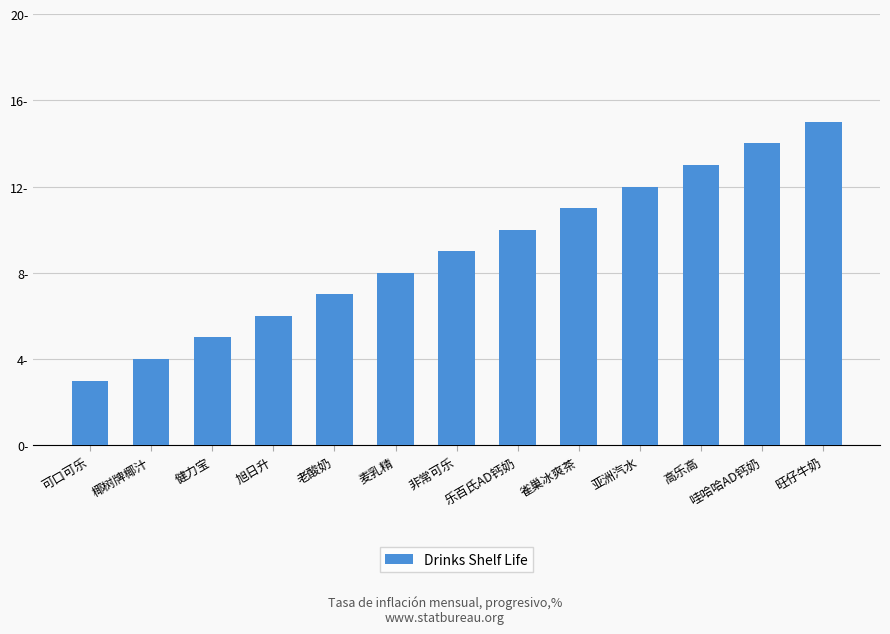

Are the bars horizontal?

No